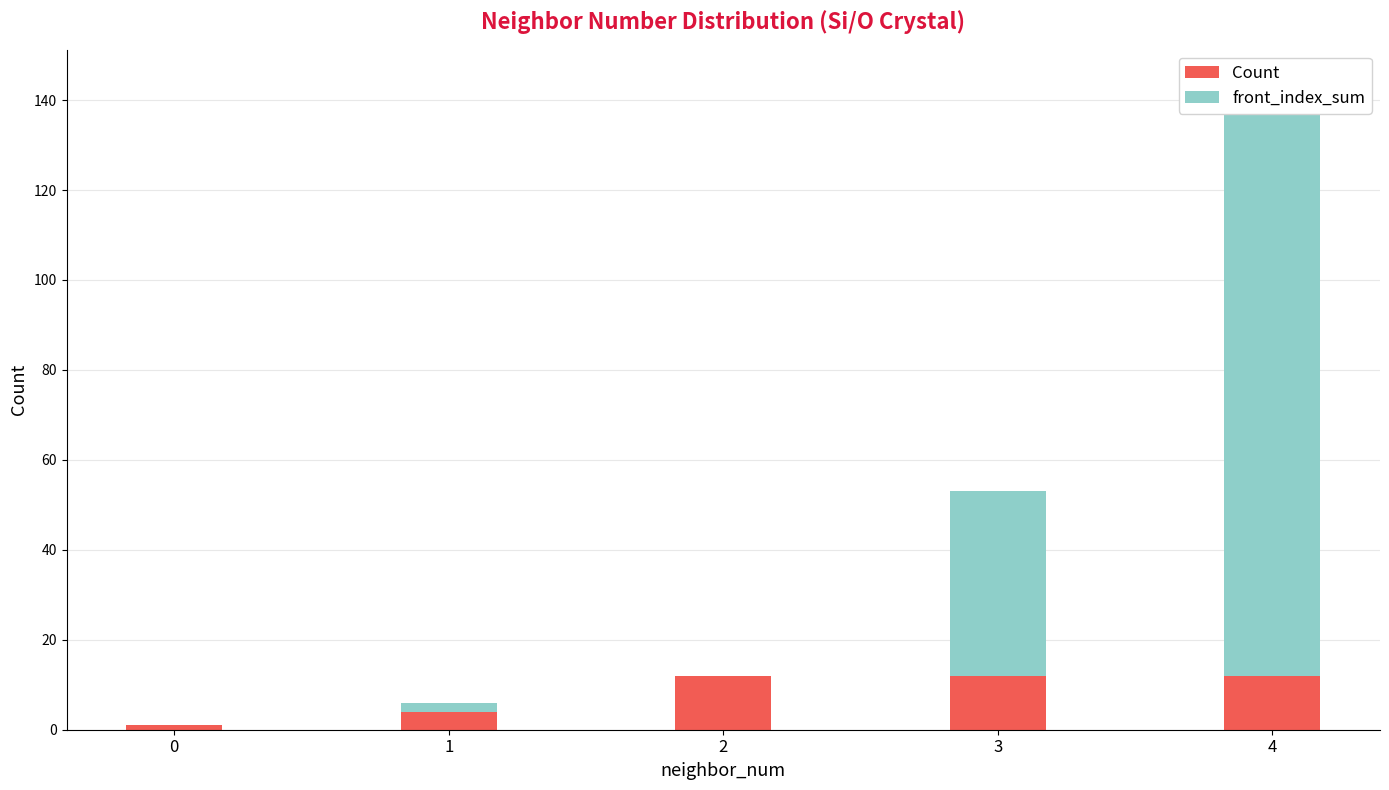

Which series has the largest total across all categories?

front_index_sum